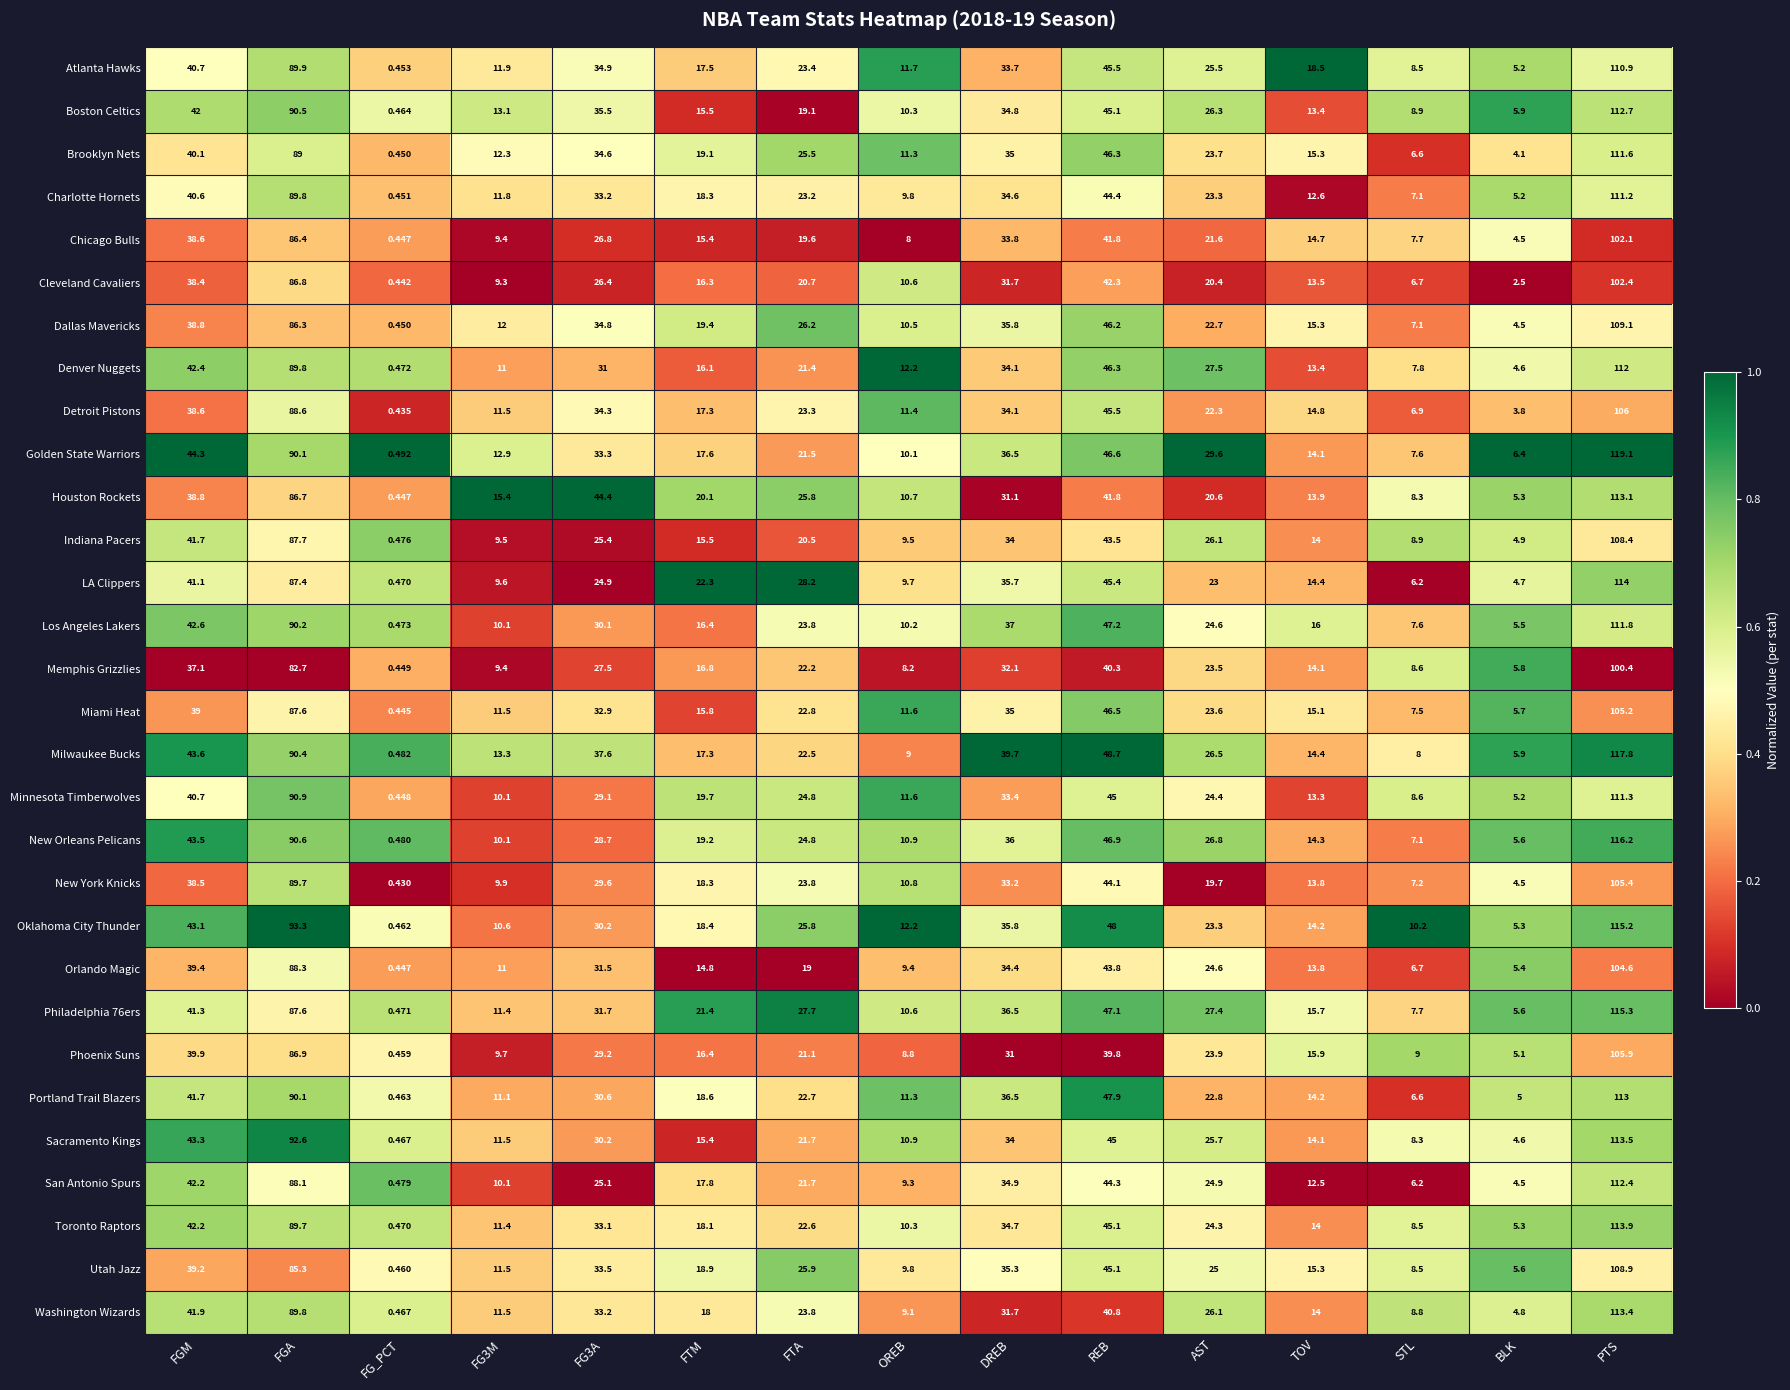

Which series has the largest range (max minus min)?

Golden State Warriors